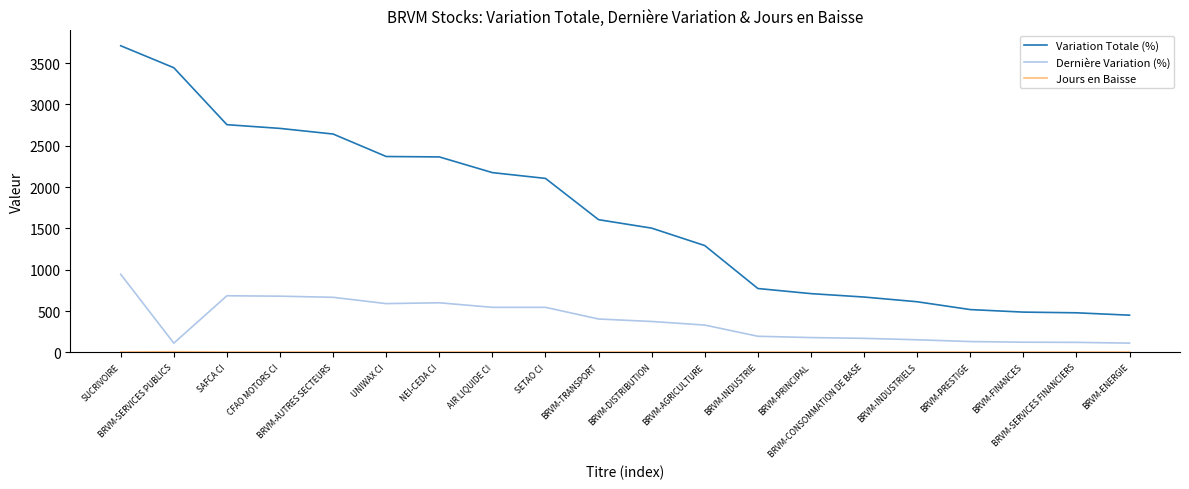

True or false: Dernière Variation (%) and Variation Totale (%) intersect in this chart.

False